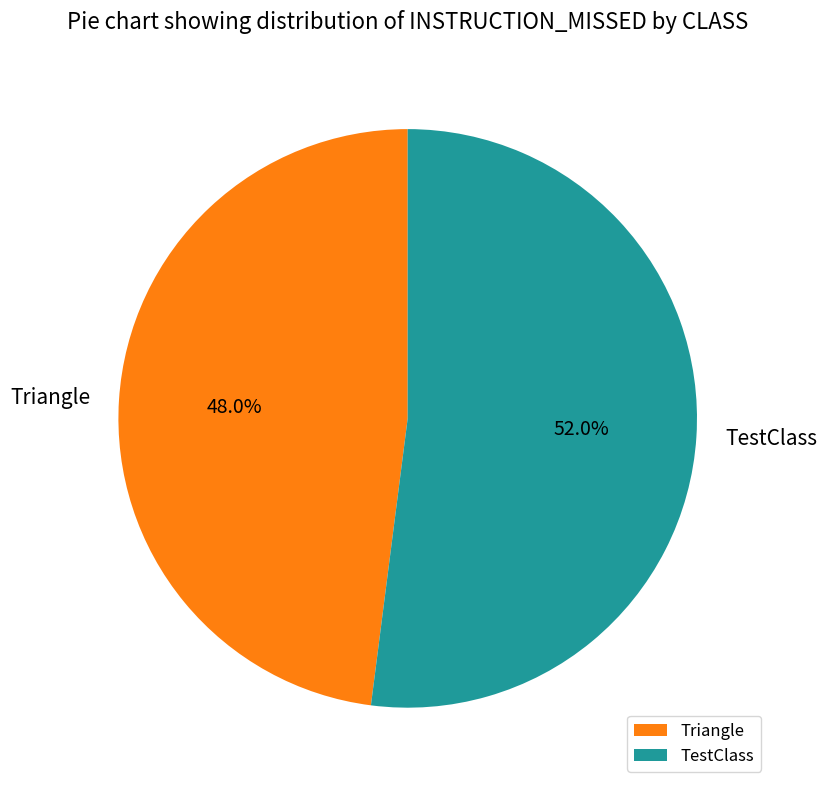

To the nearest percent, what is the combined percentage of TestClass and Triangle?

100%